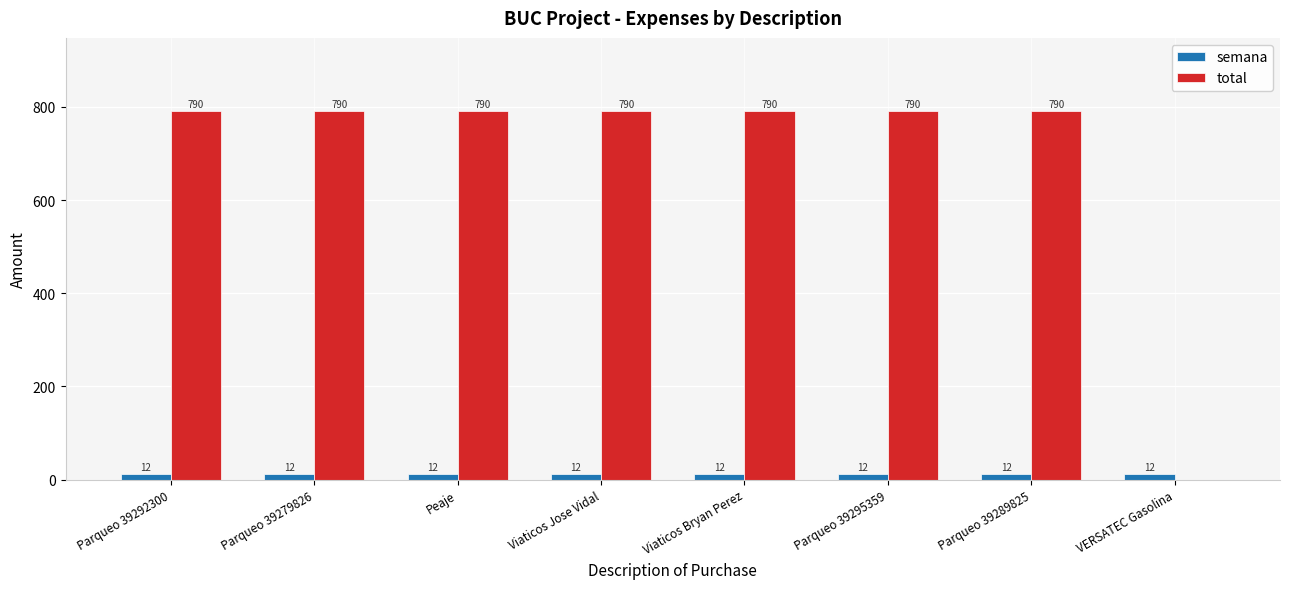

What is the maximum value shown in the chart?

790